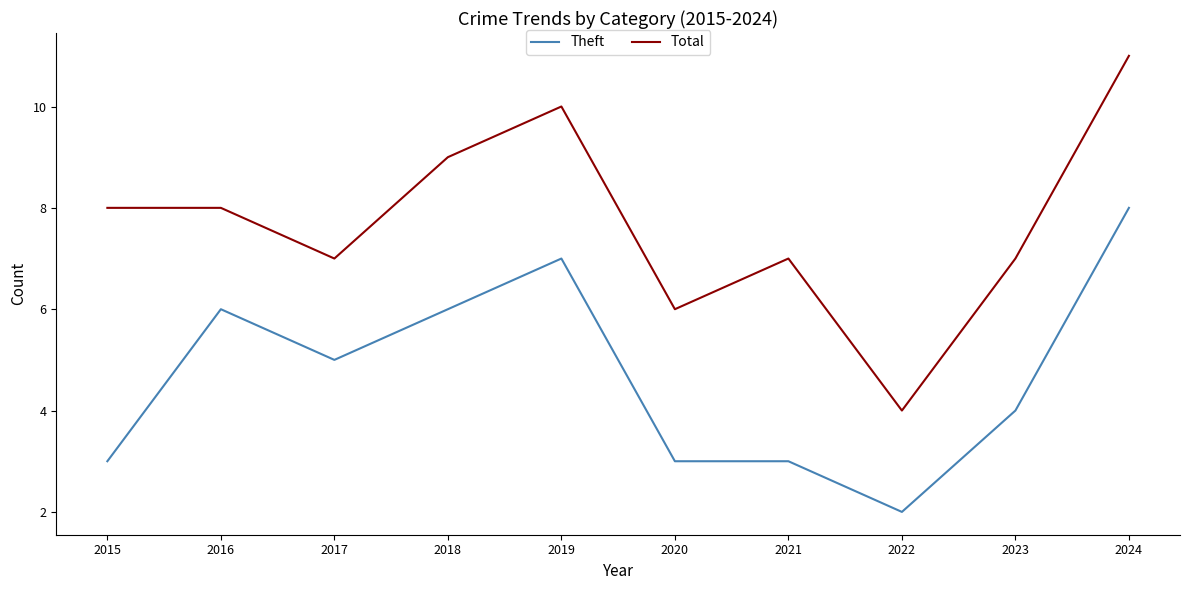

At which category is the sum across all series the highest?

2024